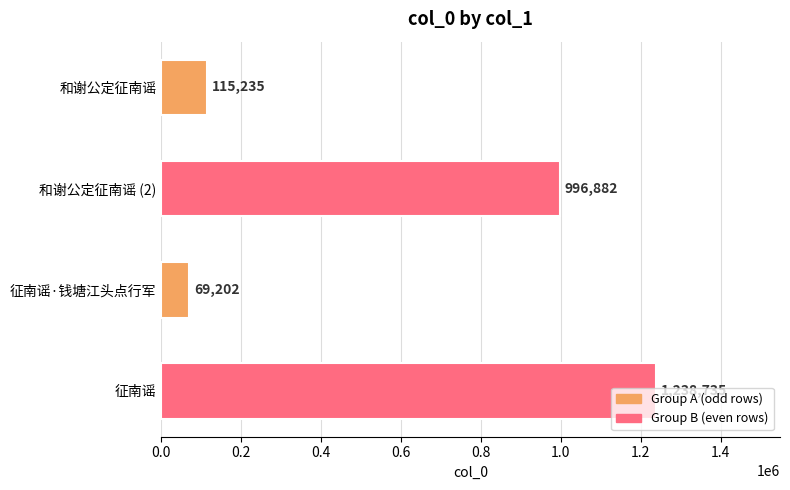

List the labels in order of value, smallest first.

征南谣·钱塘江头点行军, 和谢公定征南谣, 和谢公定征南谣 (2), 征南谣